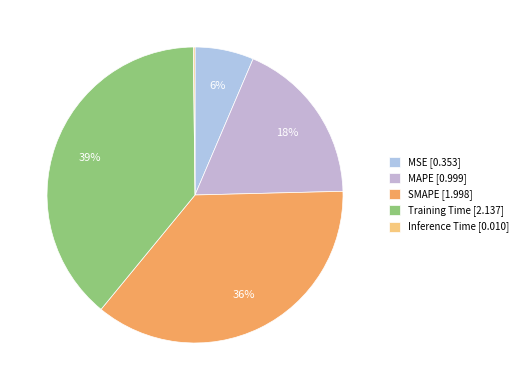

Is there a majority slice in this chart?

No